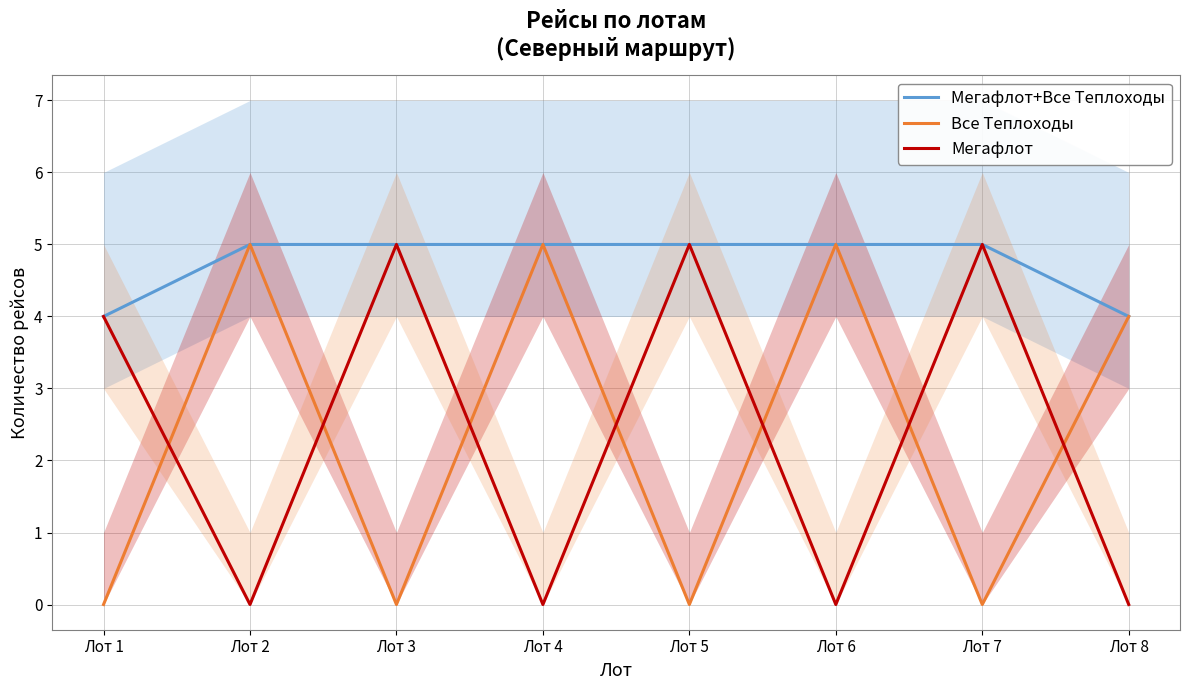

What is the value of the Мегафлот+Все Теплоходы point at the 2nd from the left?

5